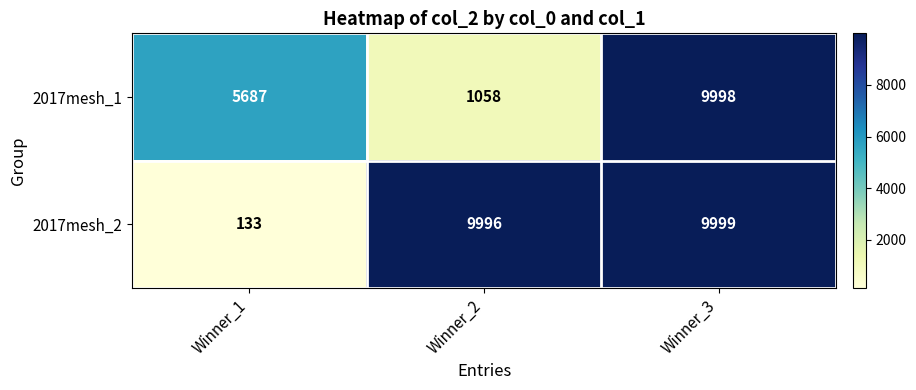

What is the total value across all series at Winner_2?

11054